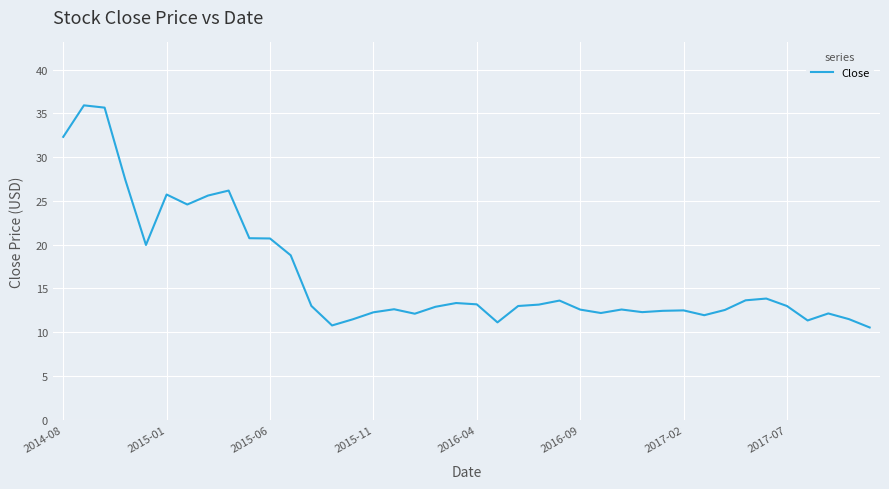

What is the difference between the maximum and minimum values?

25.4